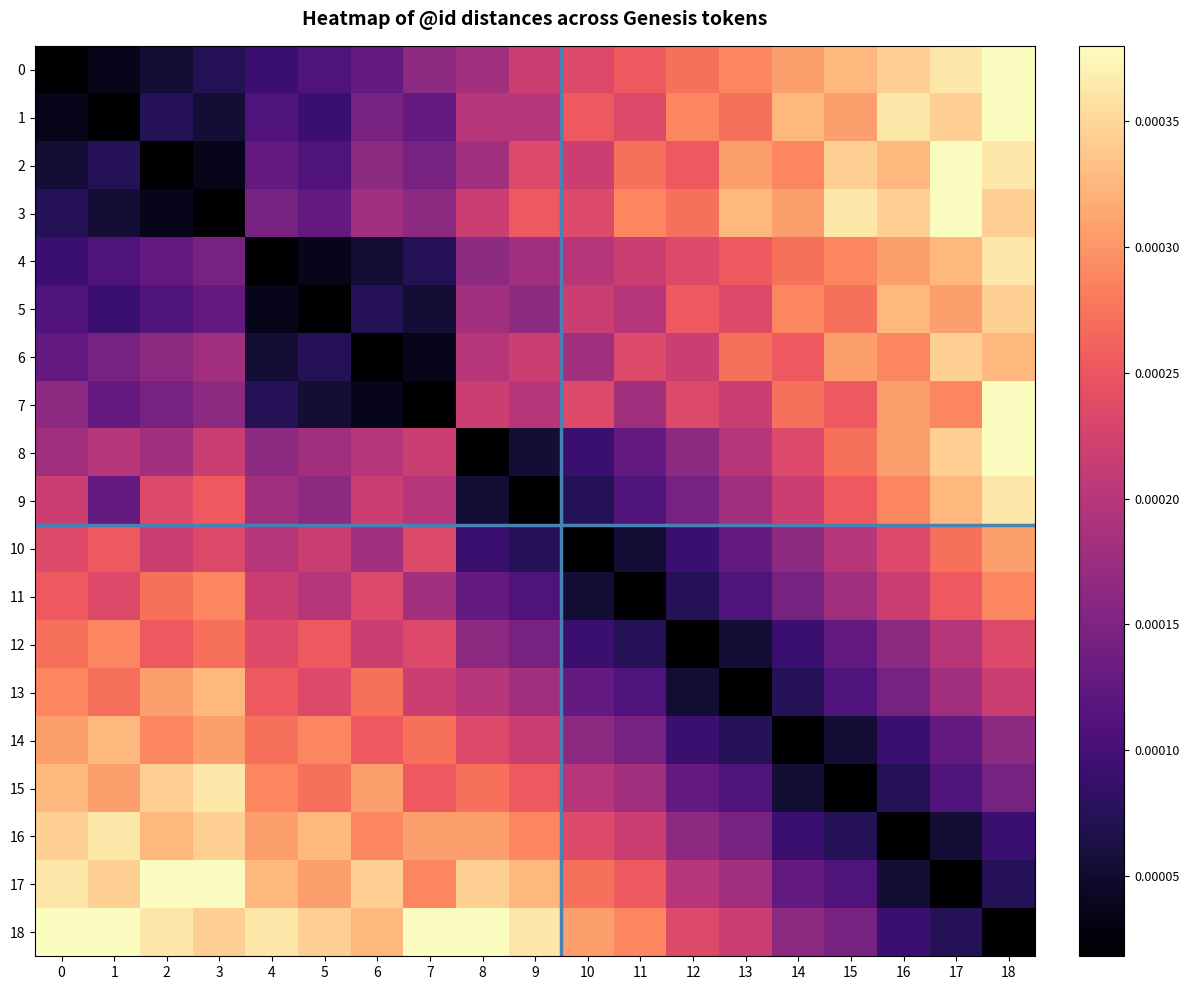

At which category is the sum across all series the highest?

18